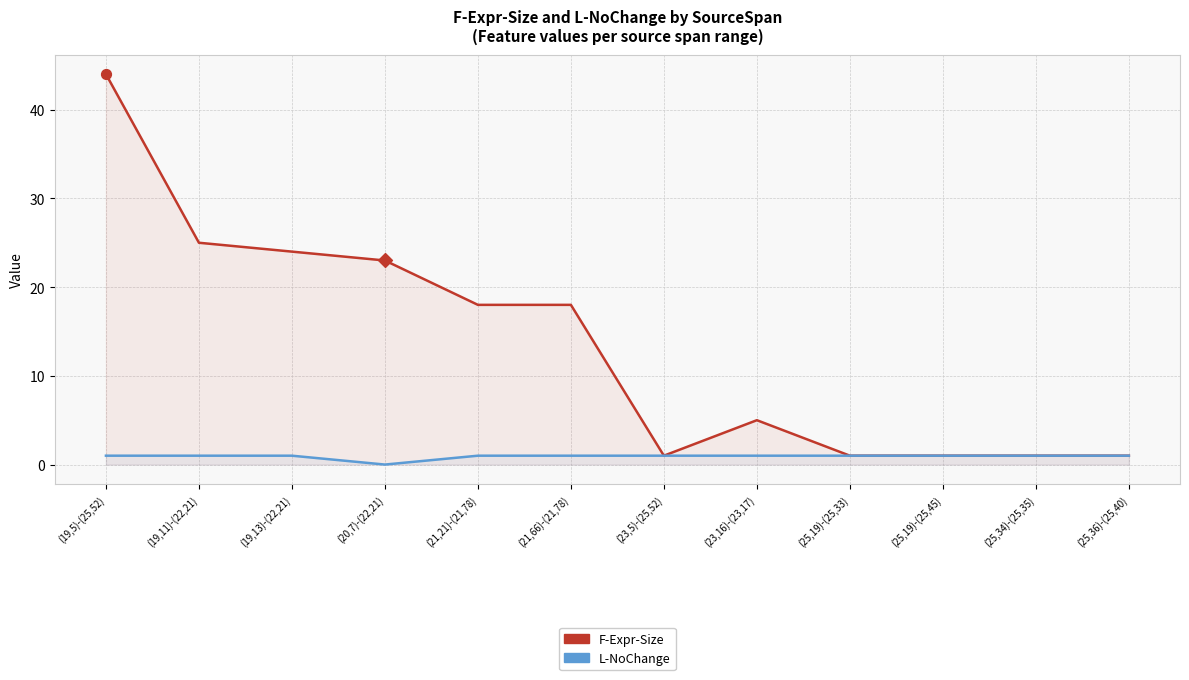

What is the total value across all series at (20,7)-(22,21)?

23